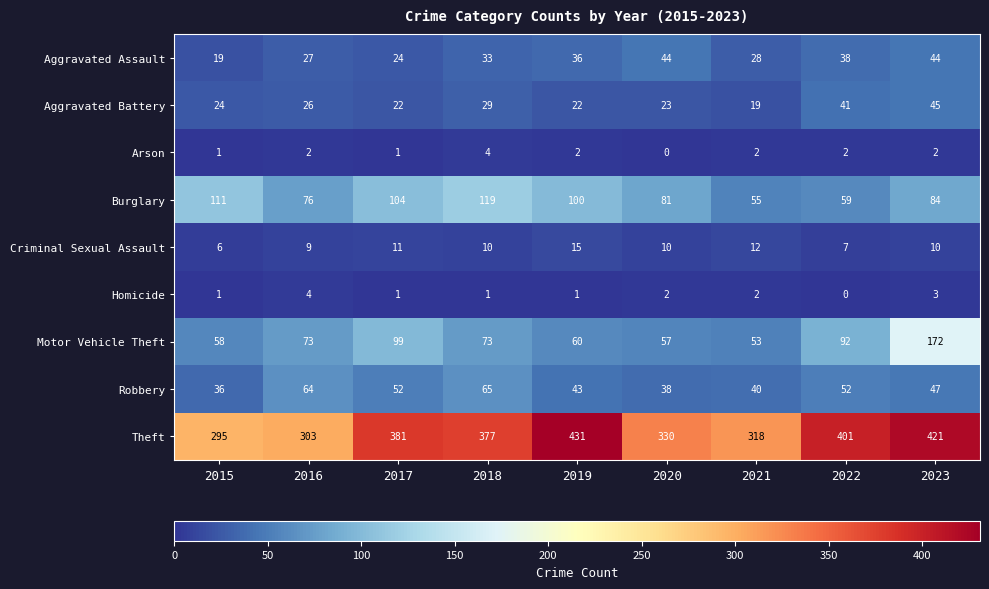

Which series changed the most between 2022 and 2023?

Motor Vehicle Theft